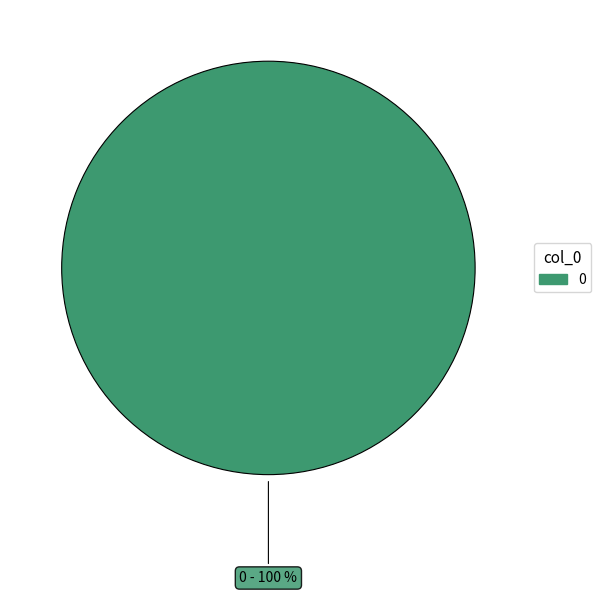

Is there a majority slice in this chart?

Yes